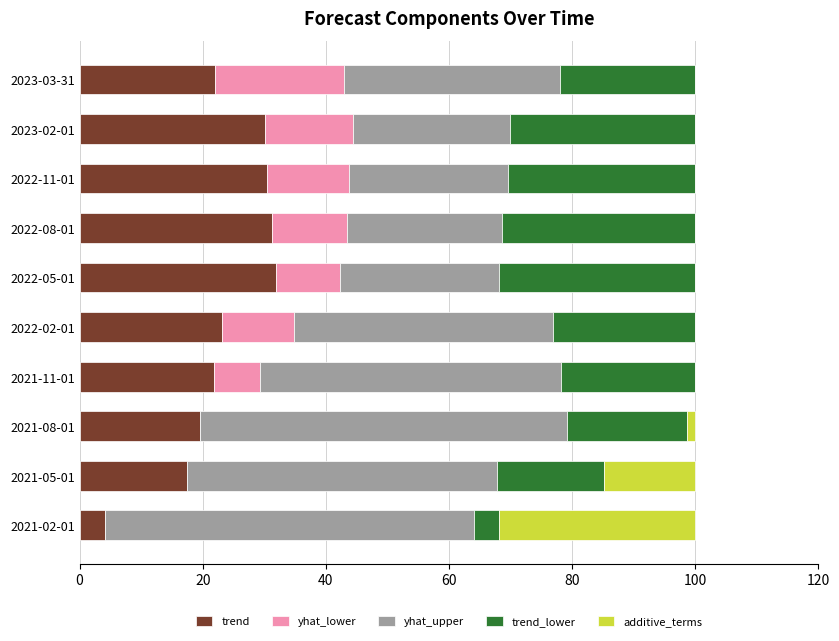

What is the total value across all series at 2023-02-01?

100.0